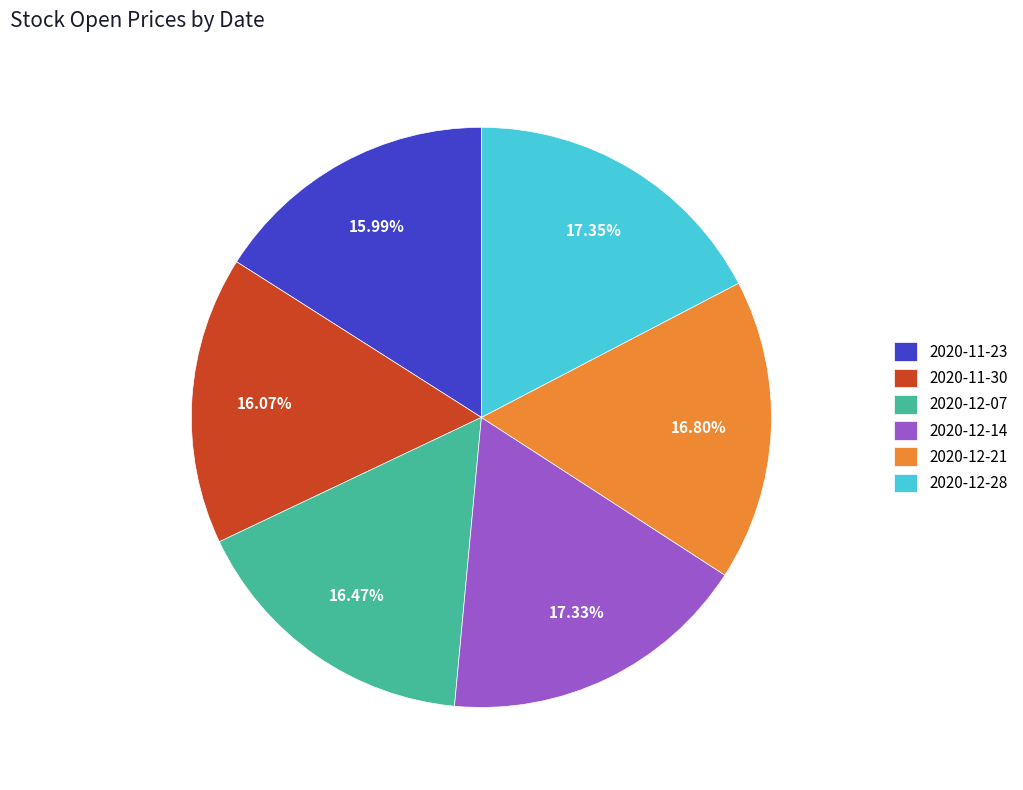

How many slices are in this pie chart?

6